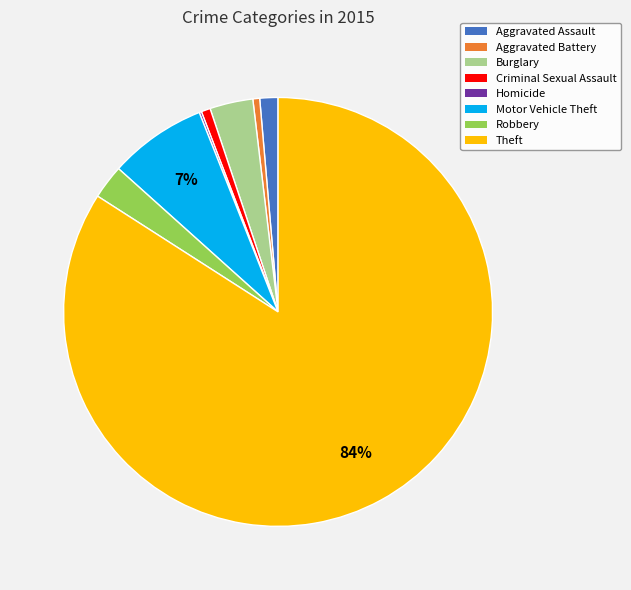

To the nearest percent, what portion does Aggravated Battery represent?

1%